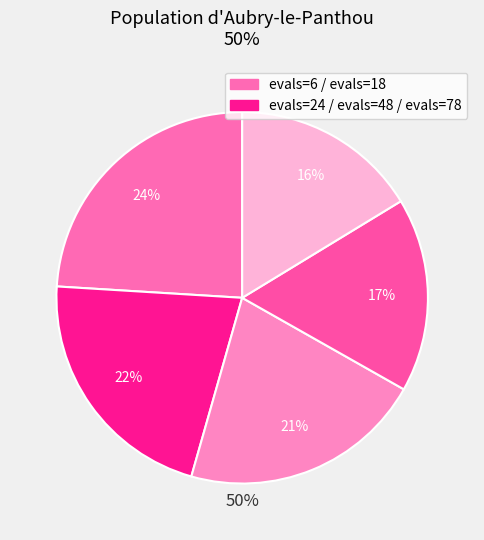

Rank the categories by value from lowest to highest.

evals=78, evals=48, evals=24, evals=18, evals=6